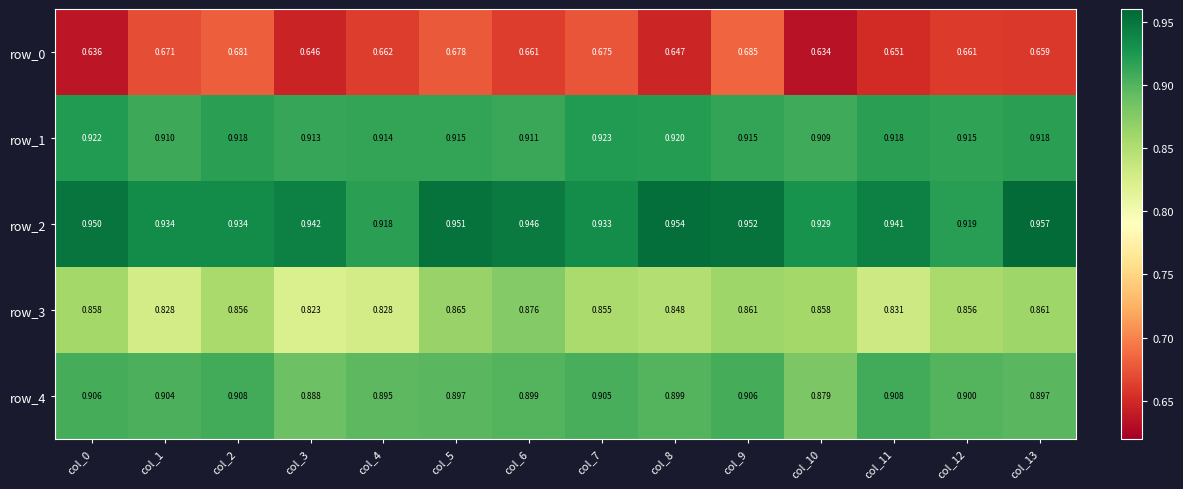

Count the row_3 values in the range 0 to 1.

14